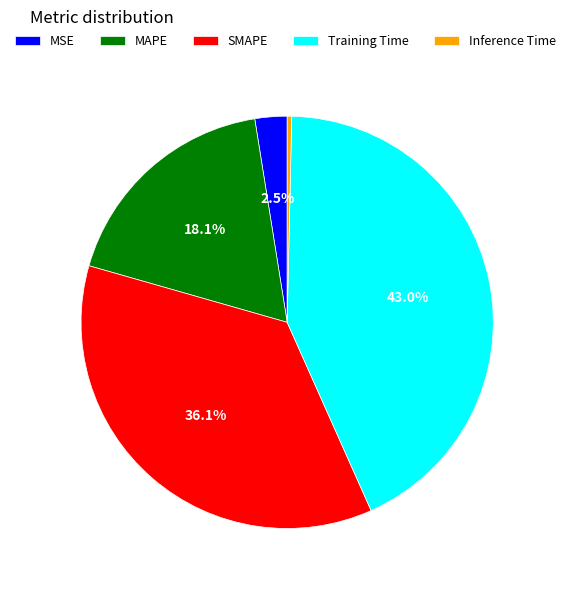

Does Training Time represent more than half of the total?

No